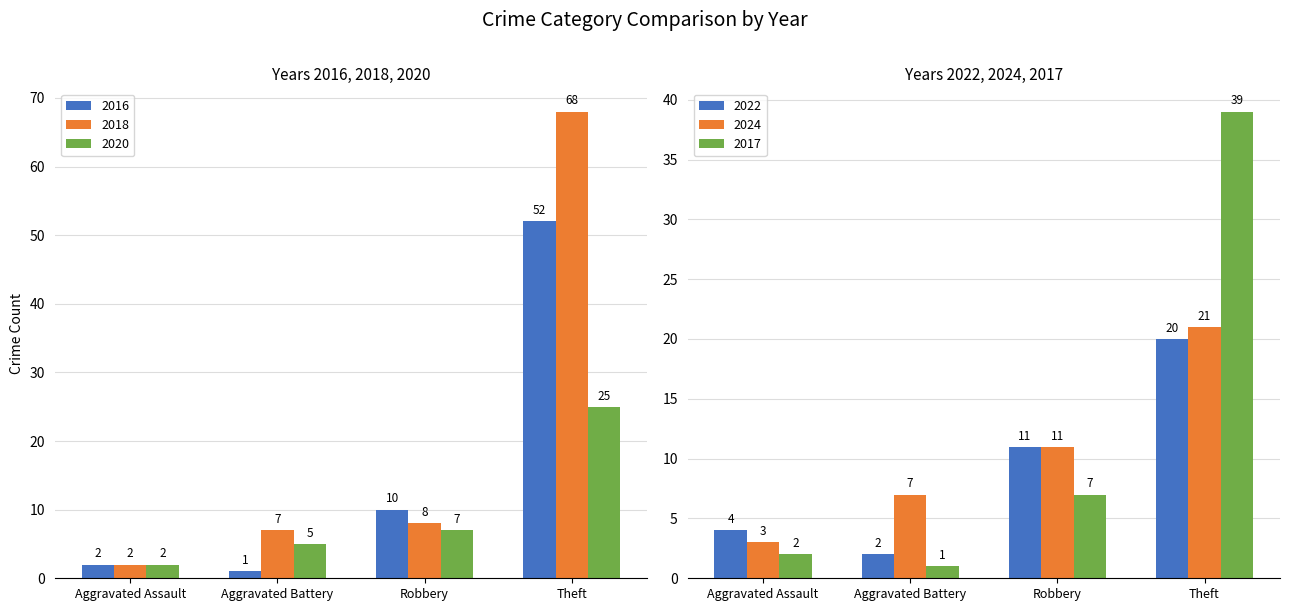

Where does the 2022 series first go above 4?

Robbery